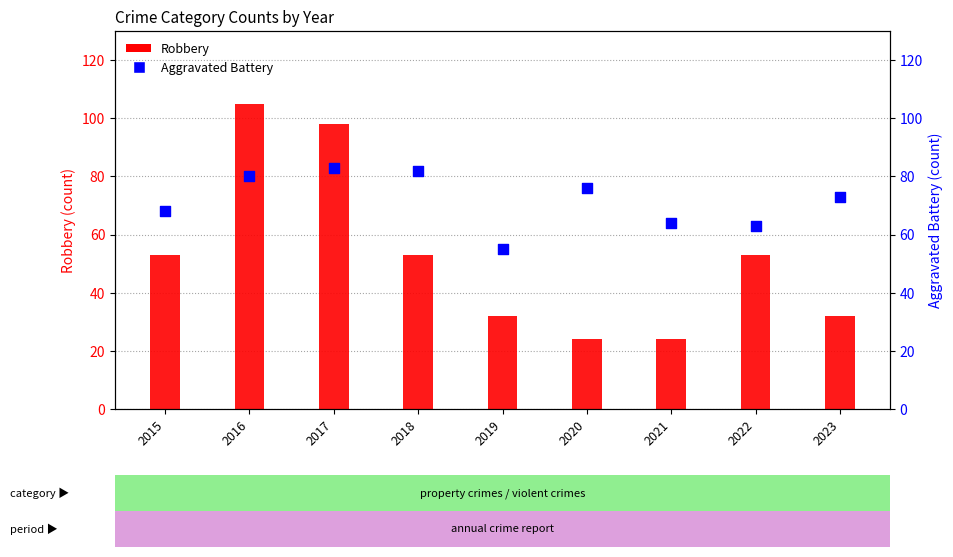

At how many categories does at least one series exceed 99?

1